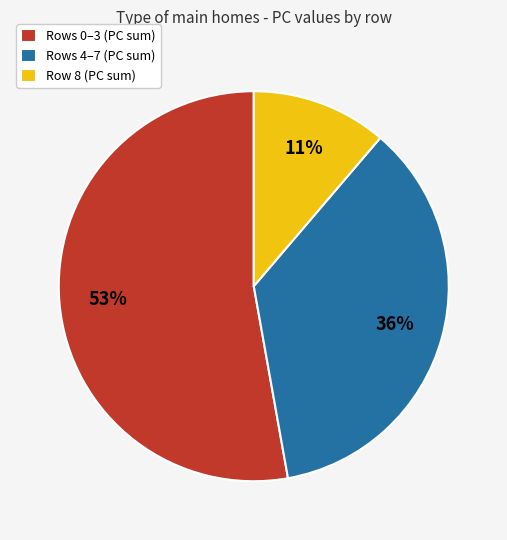

Is it true that Rows 0–3 (PC sum) is 43% of the pie?

False